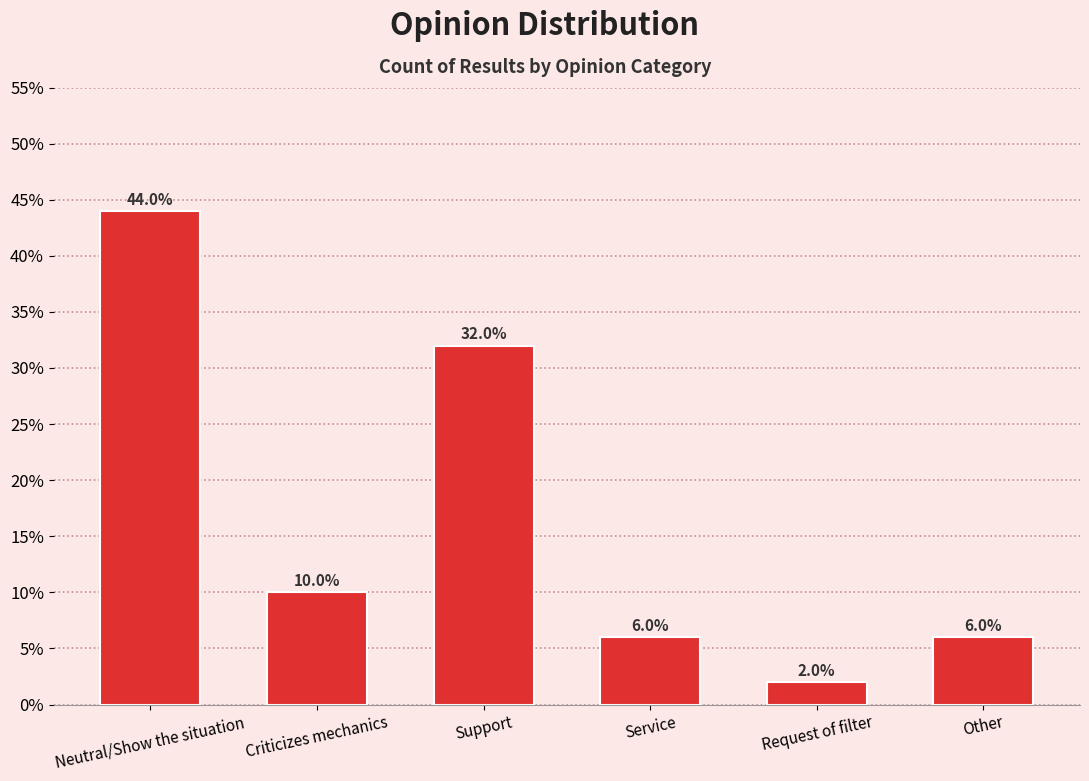

What is the difference between the second highest and second lowest values?

26